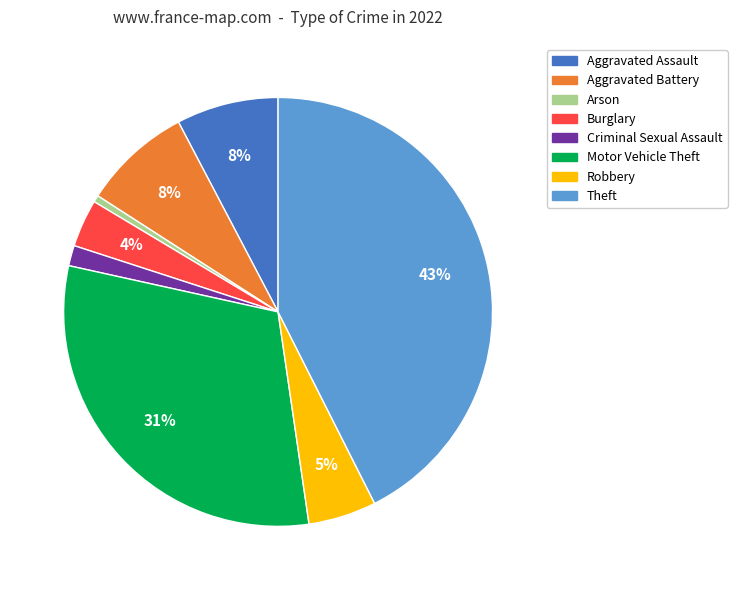

Is the sum of Arson and Aggravated Assault greater than half?

No